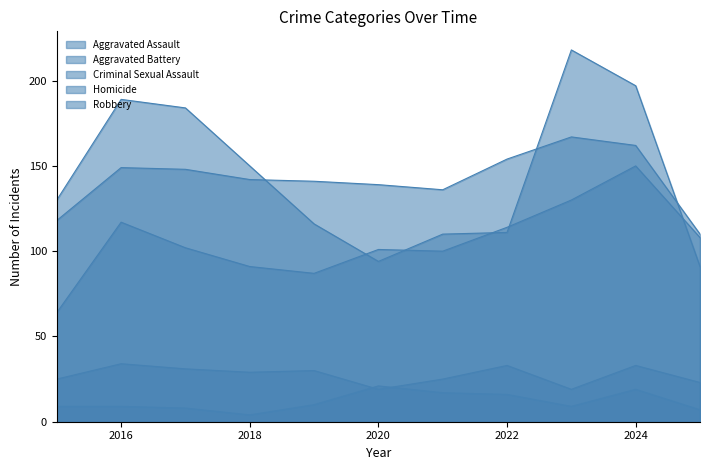

How many data points does each series have?

11